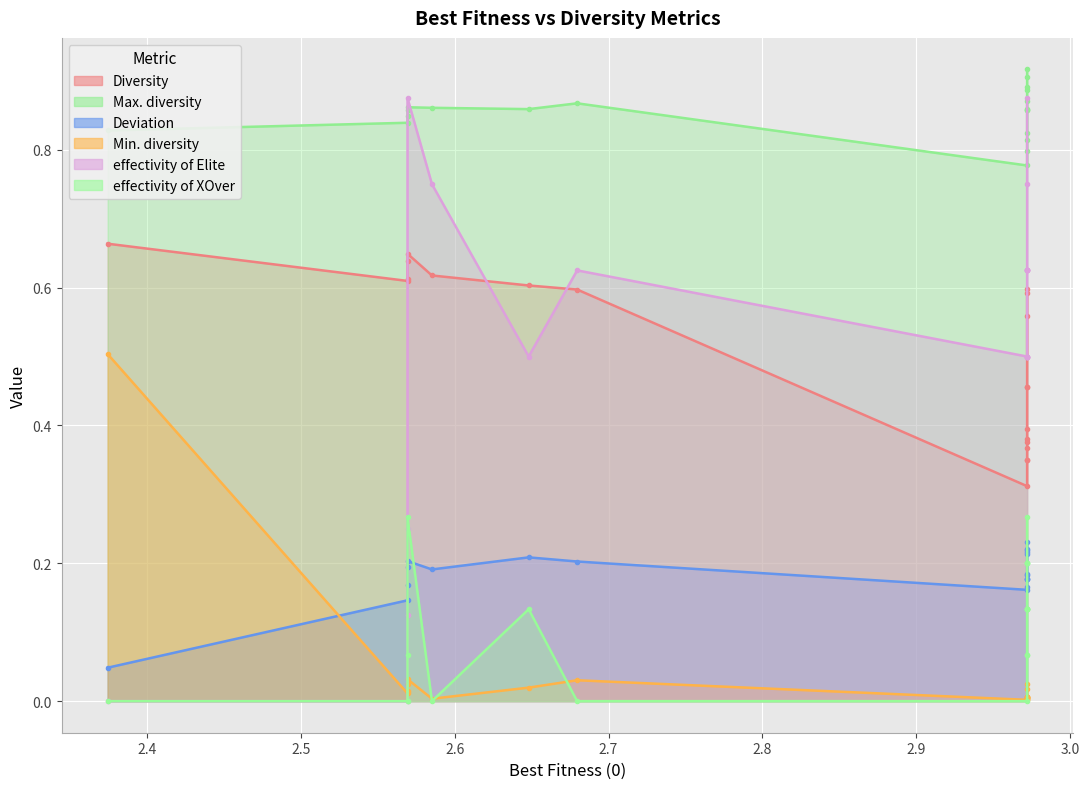

Which series ends up on top after the final intersection of Deviation and effectivity of XOver?

effectivity of XOver